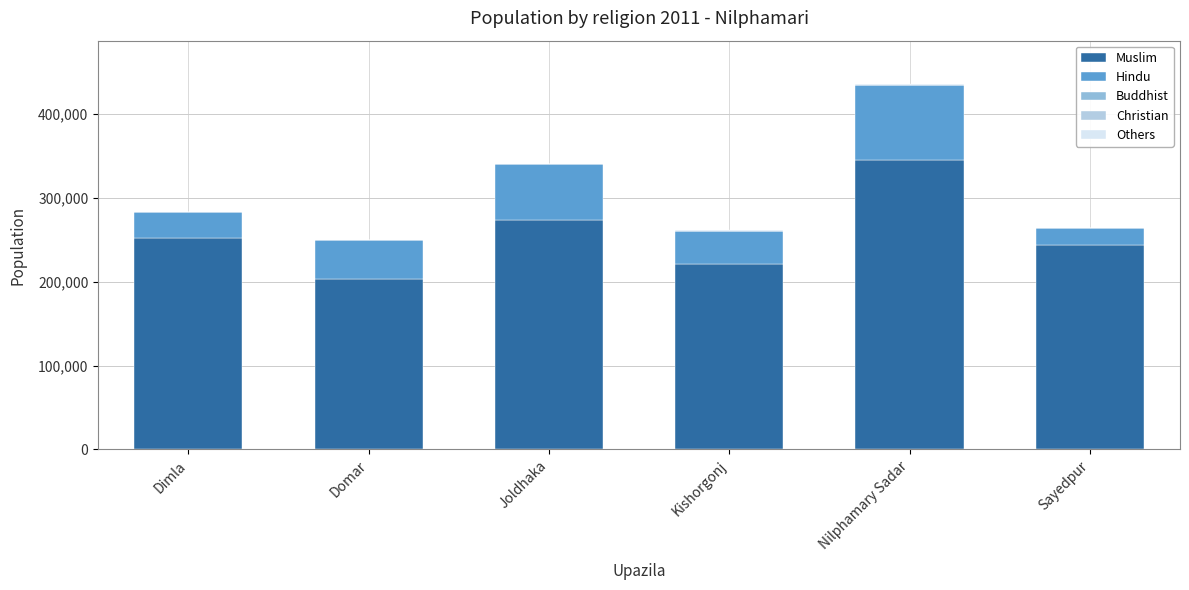

How many data points does each series have?

6